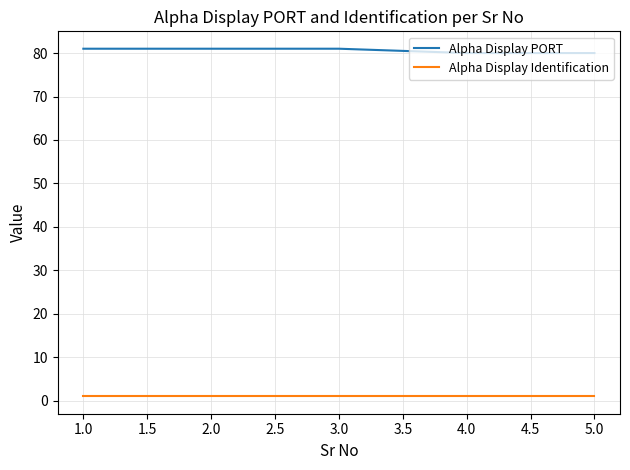

List the series in order of their overall mean, lowest first.

Alpha Display Identification, Alpha Display PORT